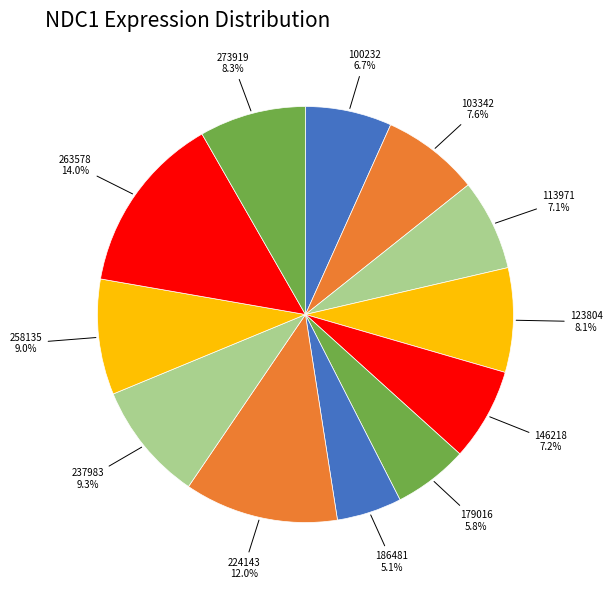

Is there a majority slice in this chart?

No